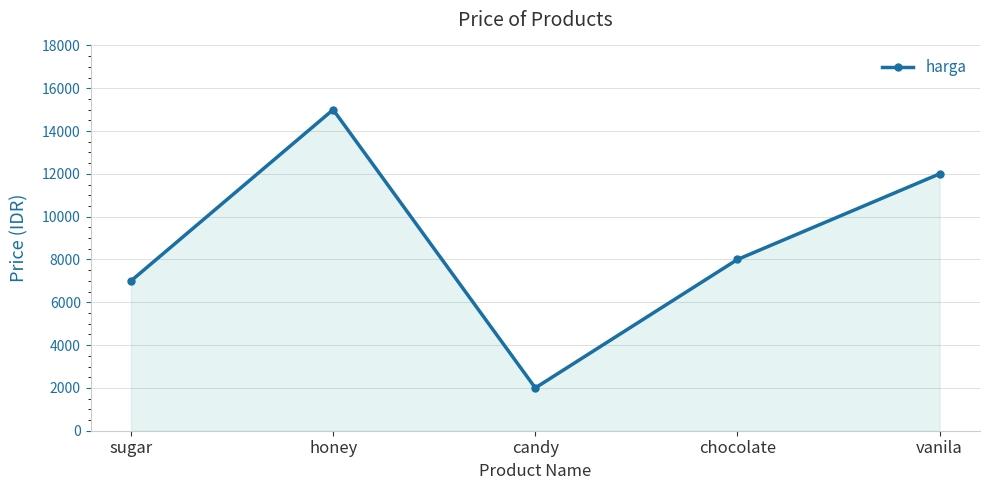

Where is the first local maximum?

honey